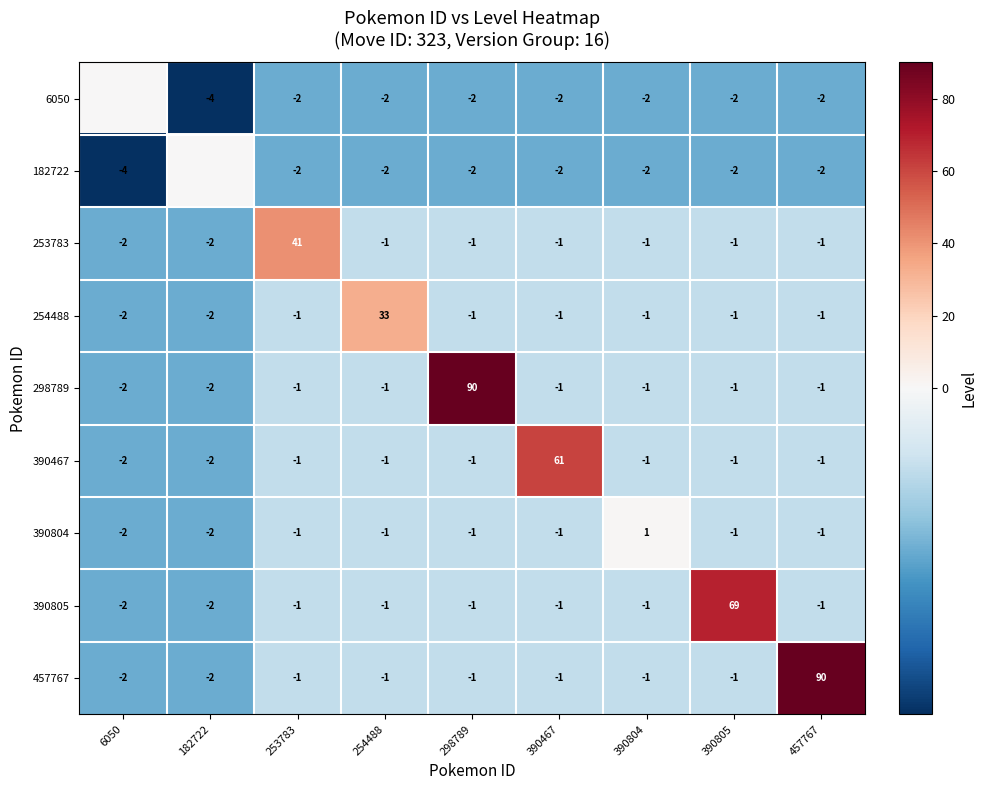

Between 254488 and 390467, which series saw the biggest shift?

390467